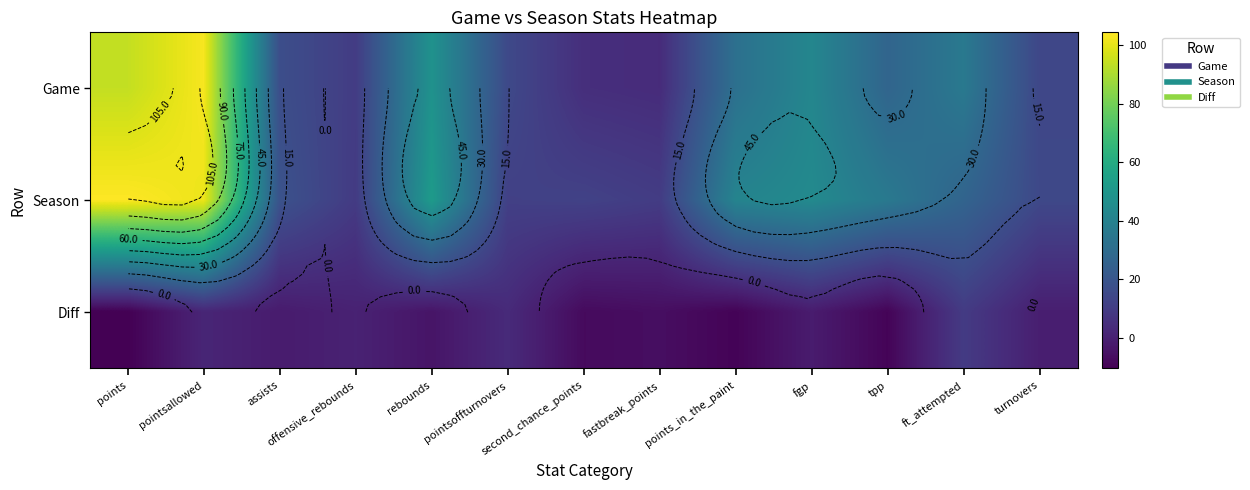

What value does the Game series have at offensive_rebounds?

10.0